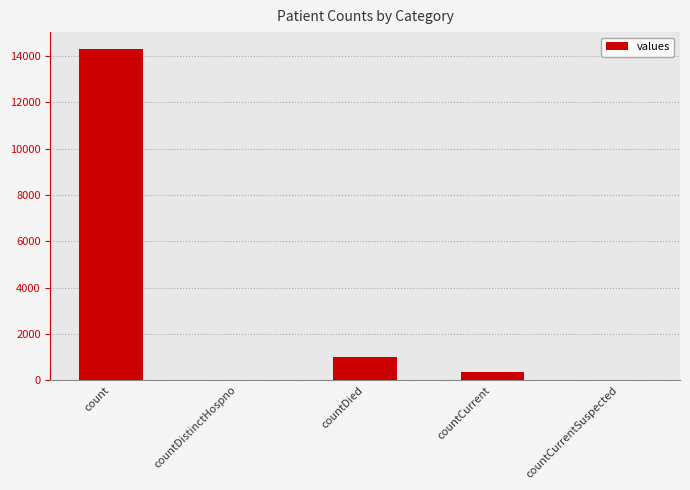

What is the difference between the values at countCurrent and countDistinctHospno?

336